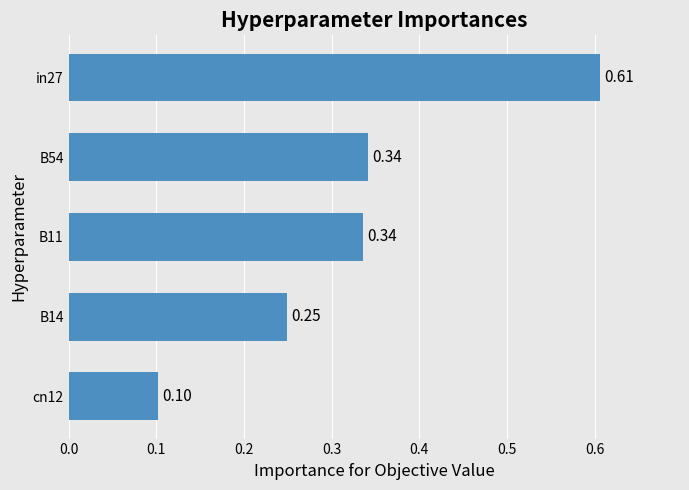

What is the difference between the maximum and minimum values?

0.5